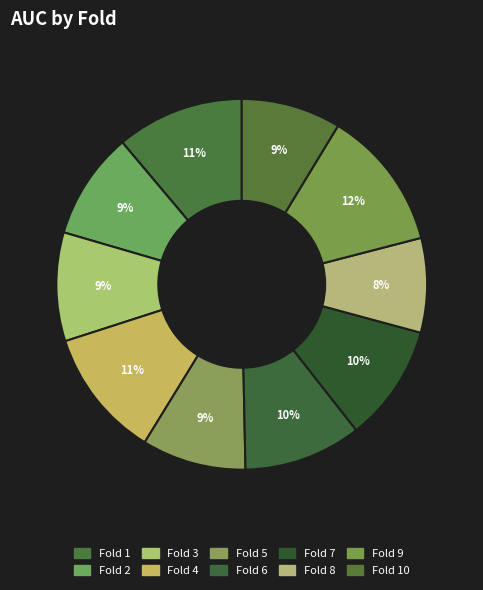

Count the number of slices in the pie.

10